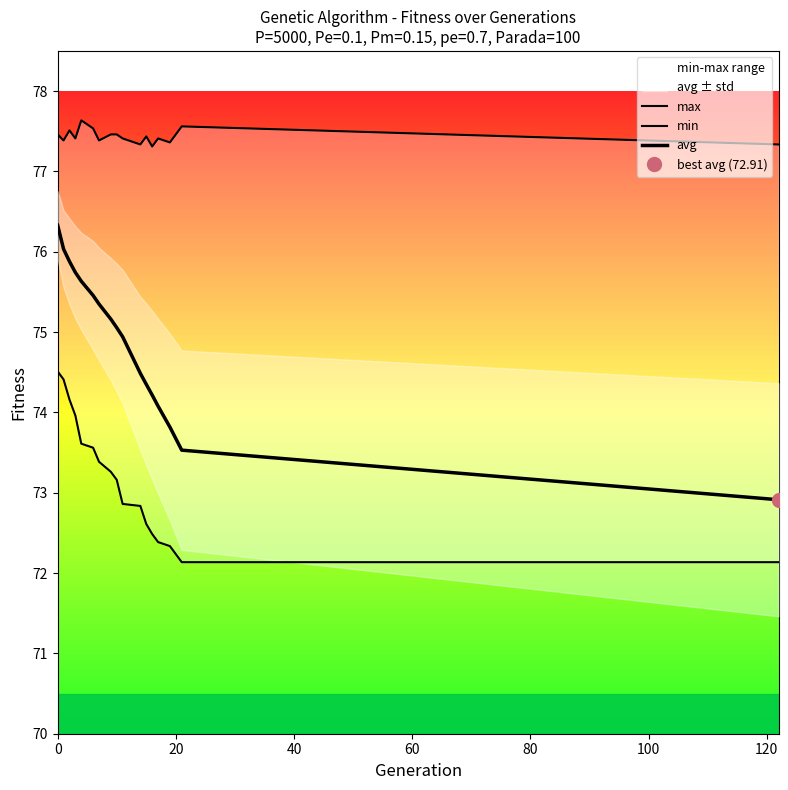

True or false: min has more than 2 points higher than both neighbors.

False